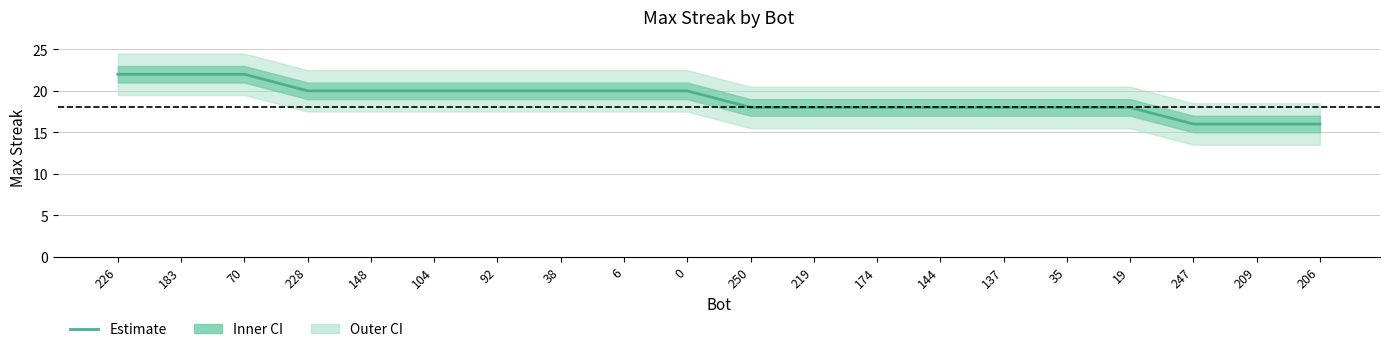

Count the number of data series in this chart.

1